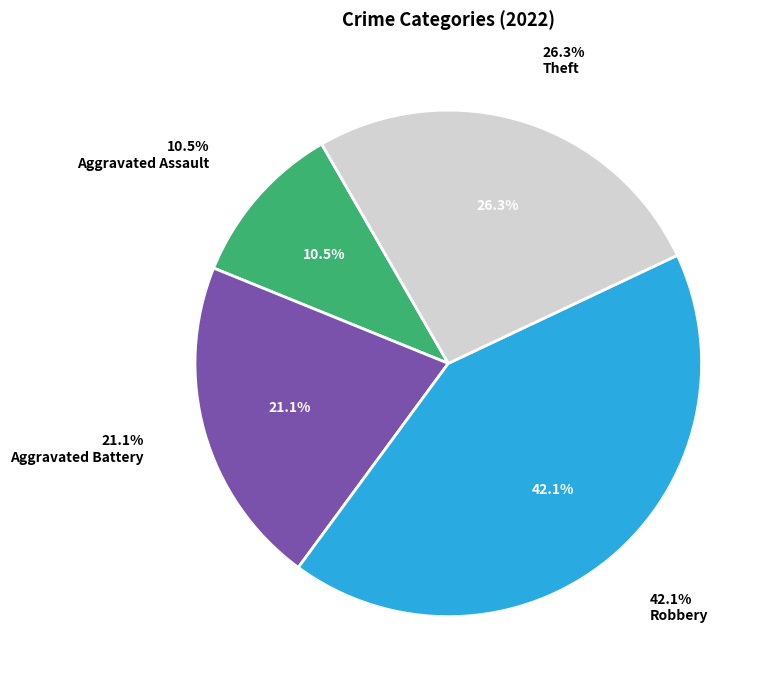

Does Aggravated Assault represent more than half of the total?

No